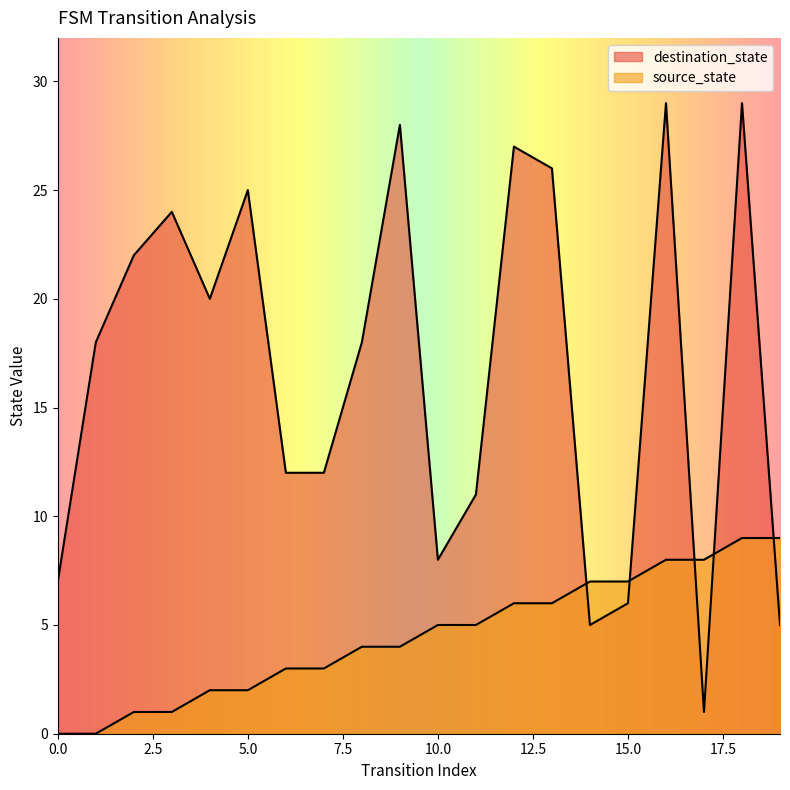

The value of destination_state at 13 is 26. True or false?

True